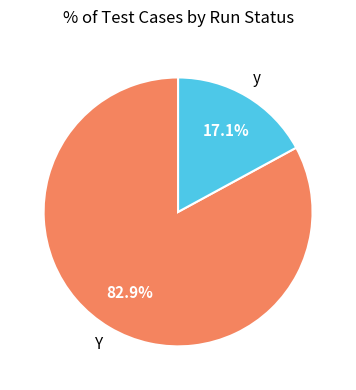

To the nearest percent, what is the difference between the largest and smallest slice percentages?

66%